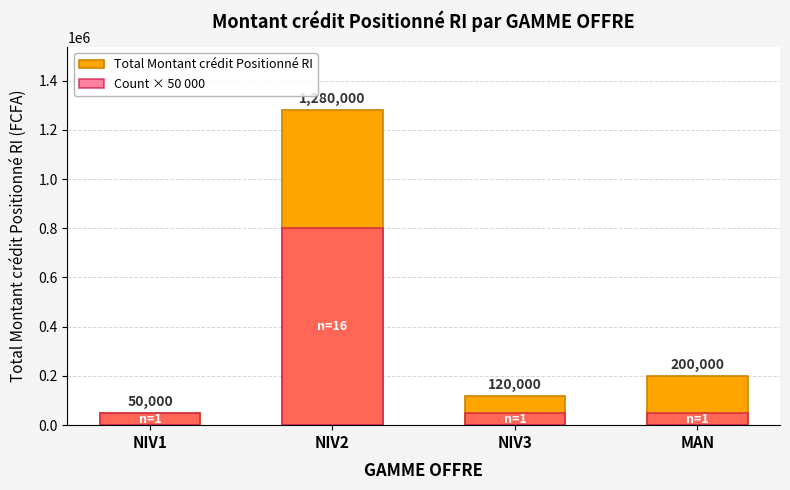

Rank the categories by Count × 50 000 value from highest to lowest.

NIV2, NIV1, NIV3, MAN